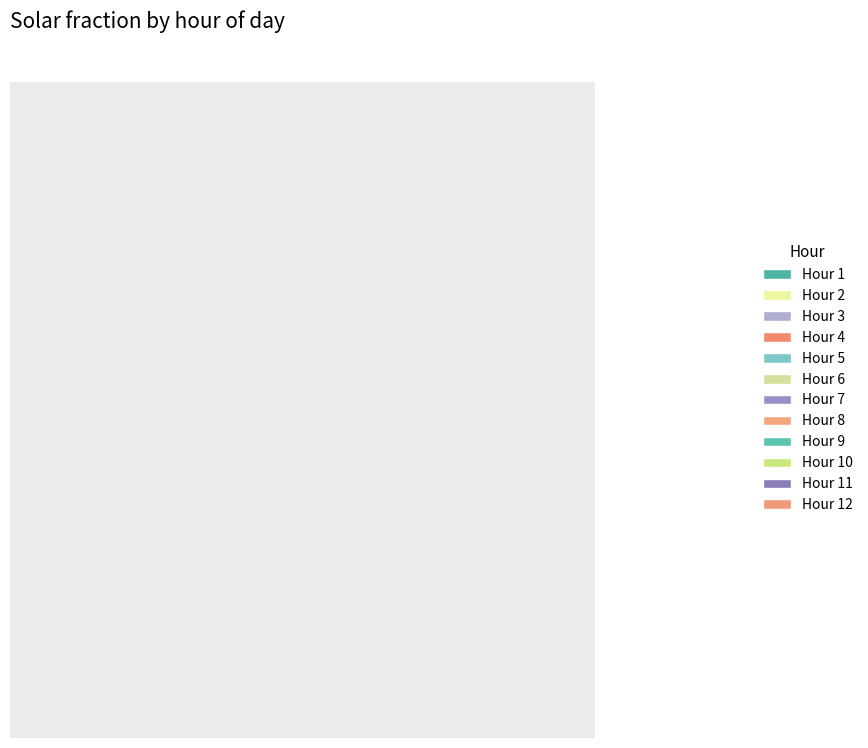

Count the number of slices in the pie.

12